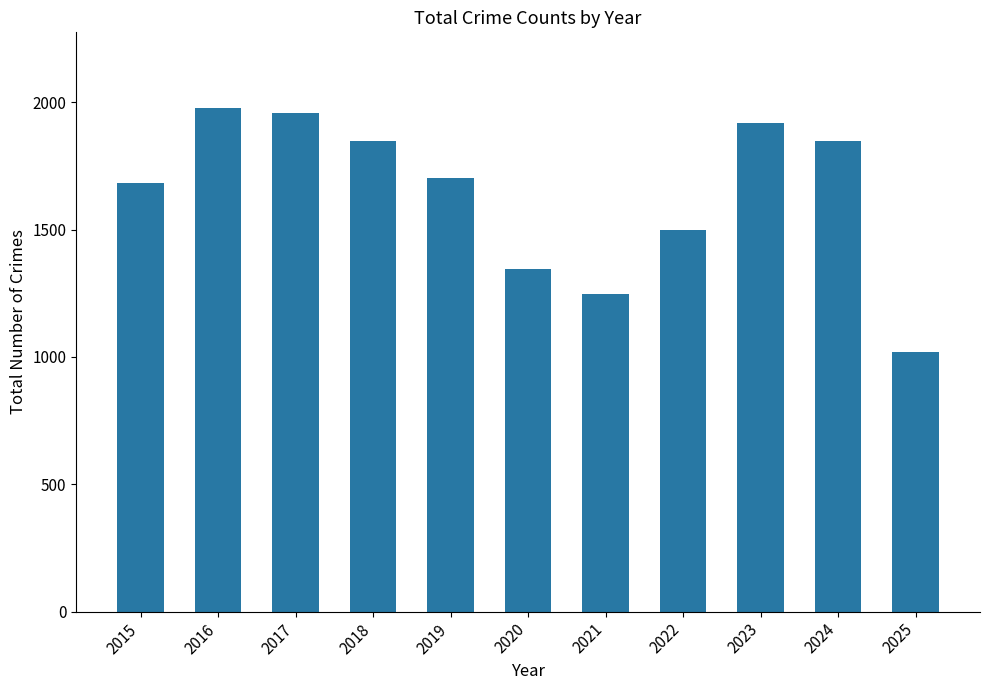

How many values are below 1702?

5